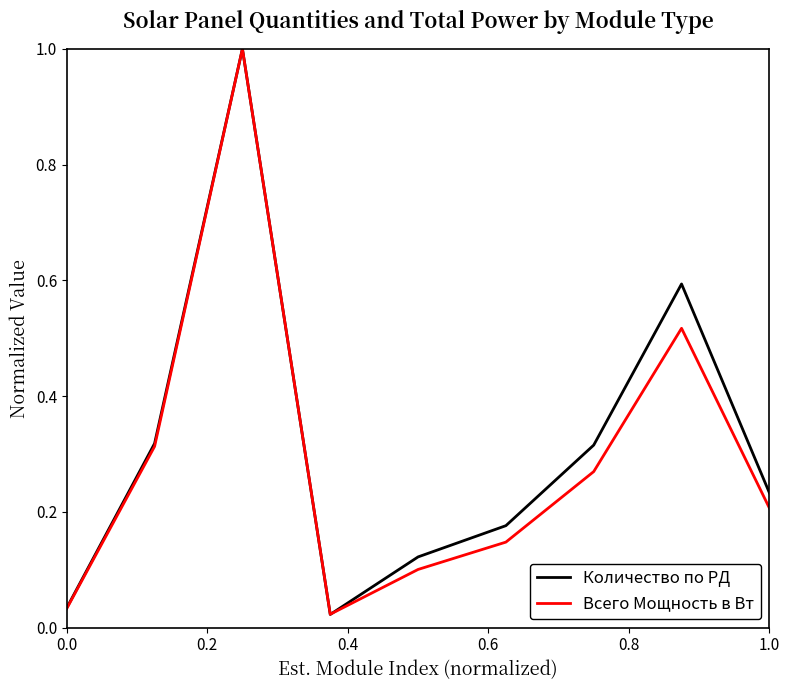

What is the maximum value for Всего Мощность в Вт?

1.0